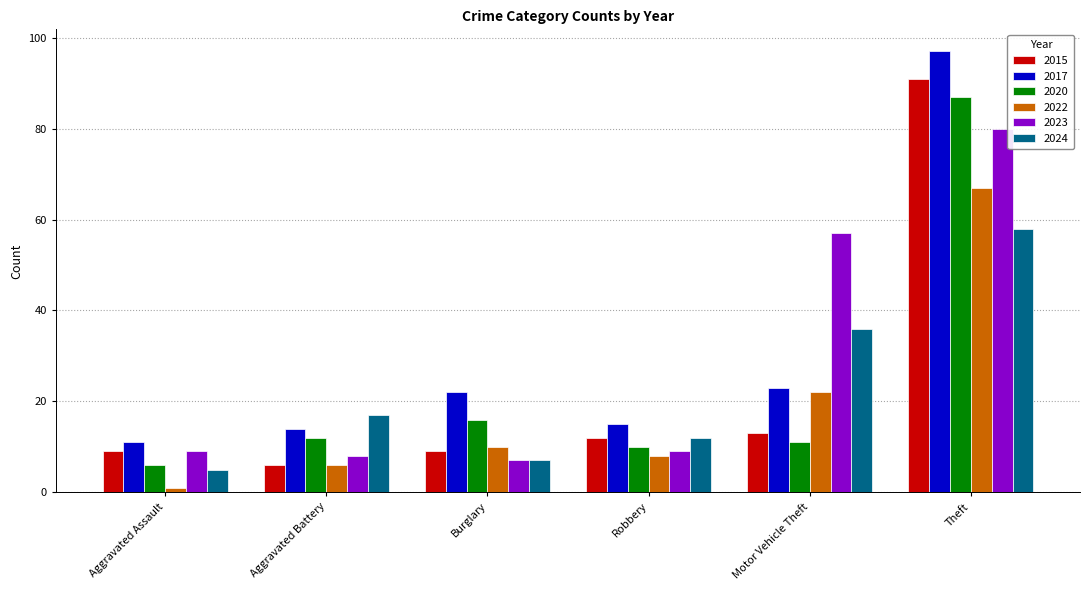

What is the value of the 2023 bar at the 5th from the left?

57